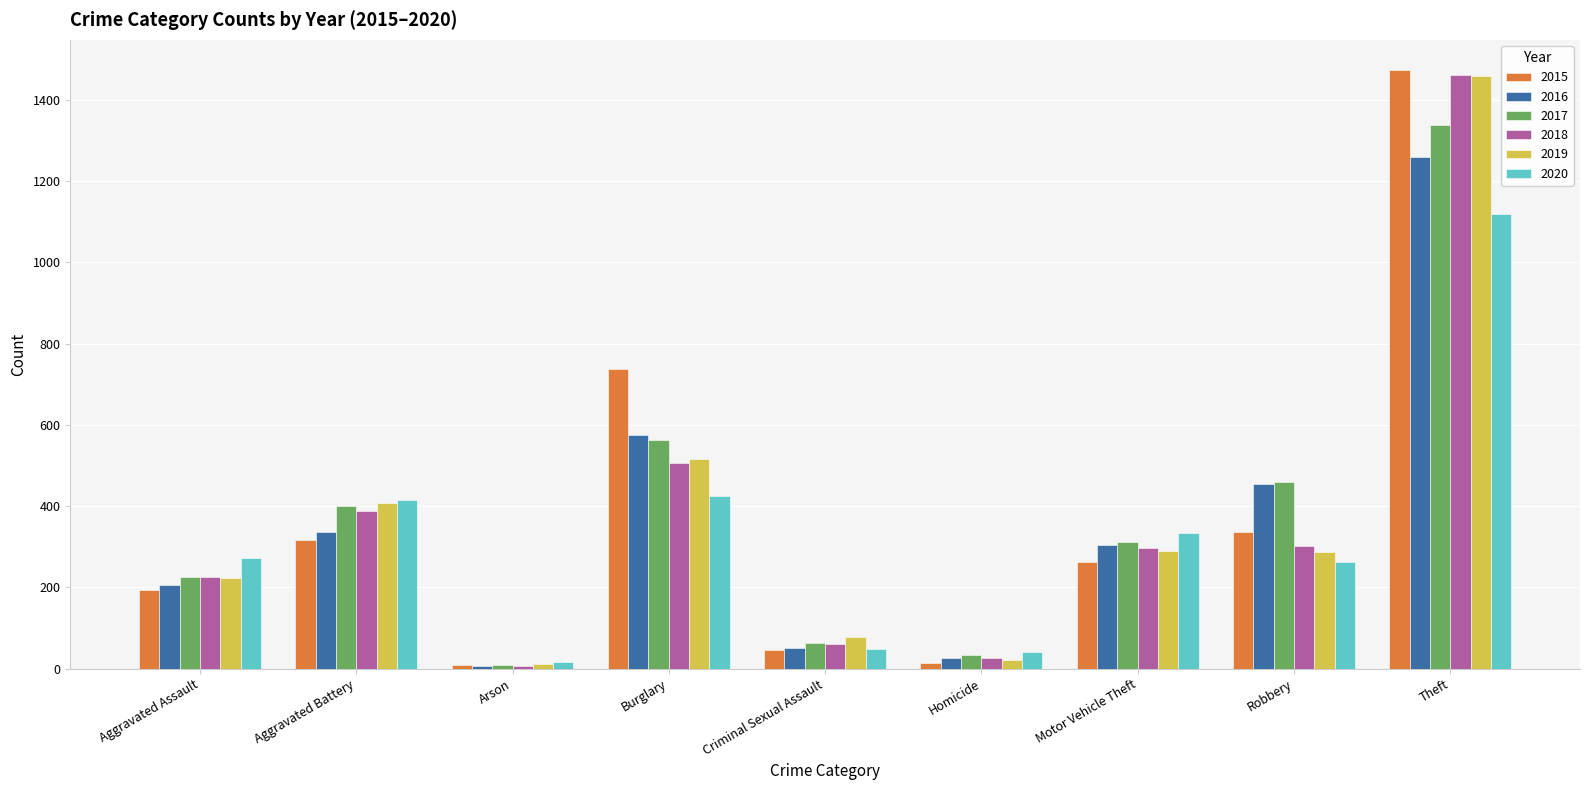

At which label is 2017 closest to 674?

Burglary